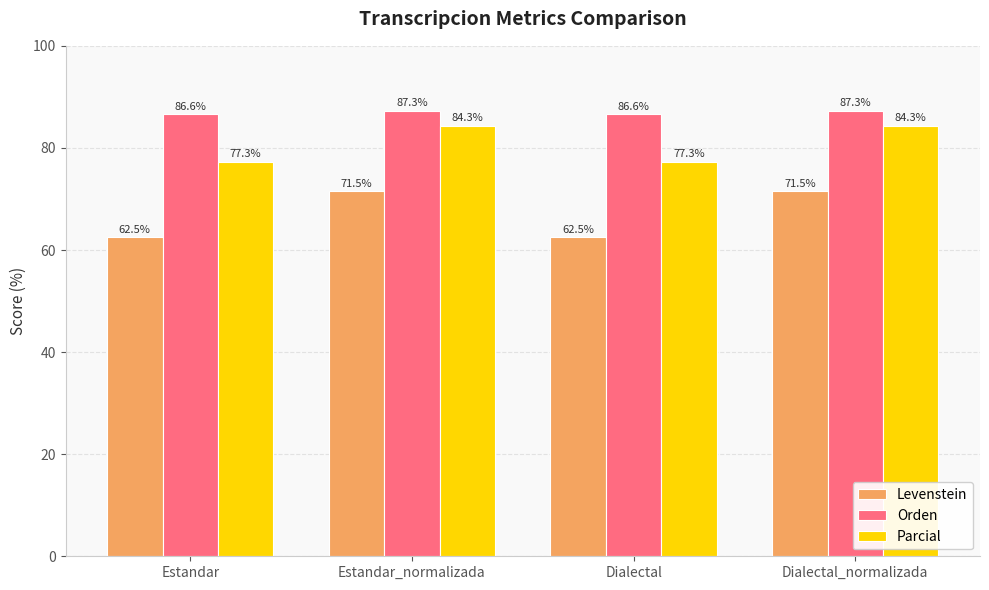

What is the total value across all series at Estandar?

226.3